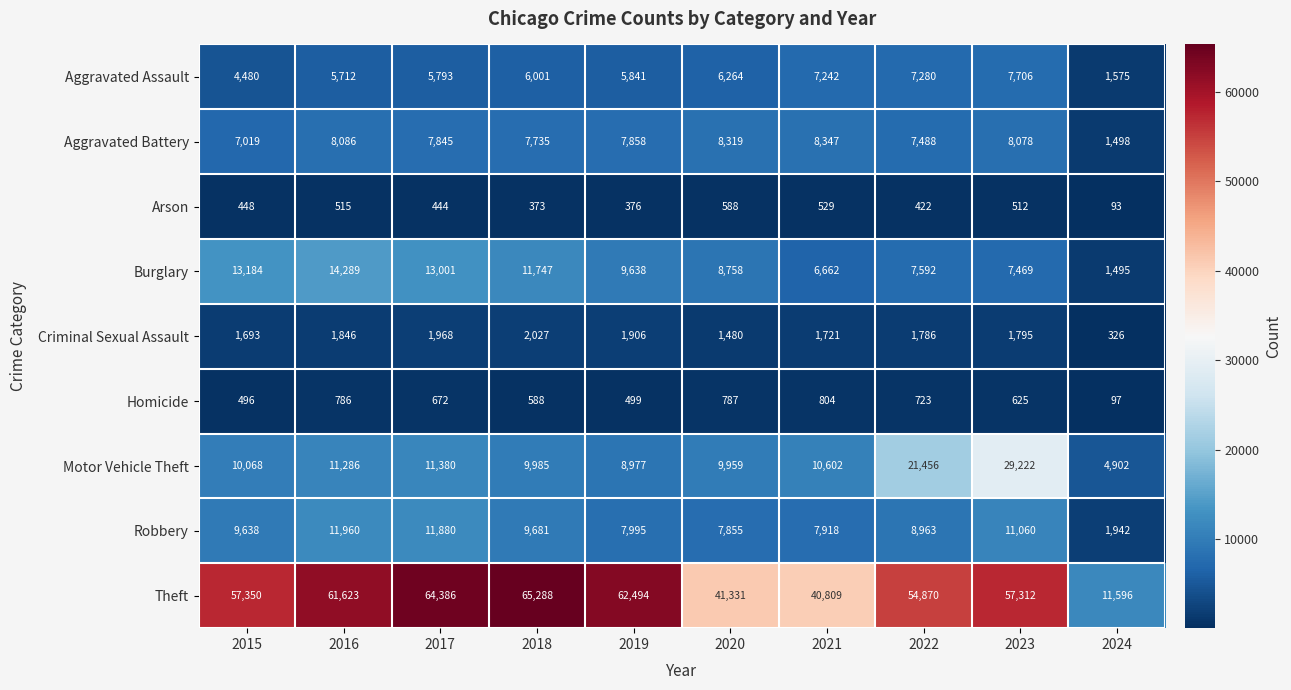

At which label is Aggravated Battery closest to 4922?

2015